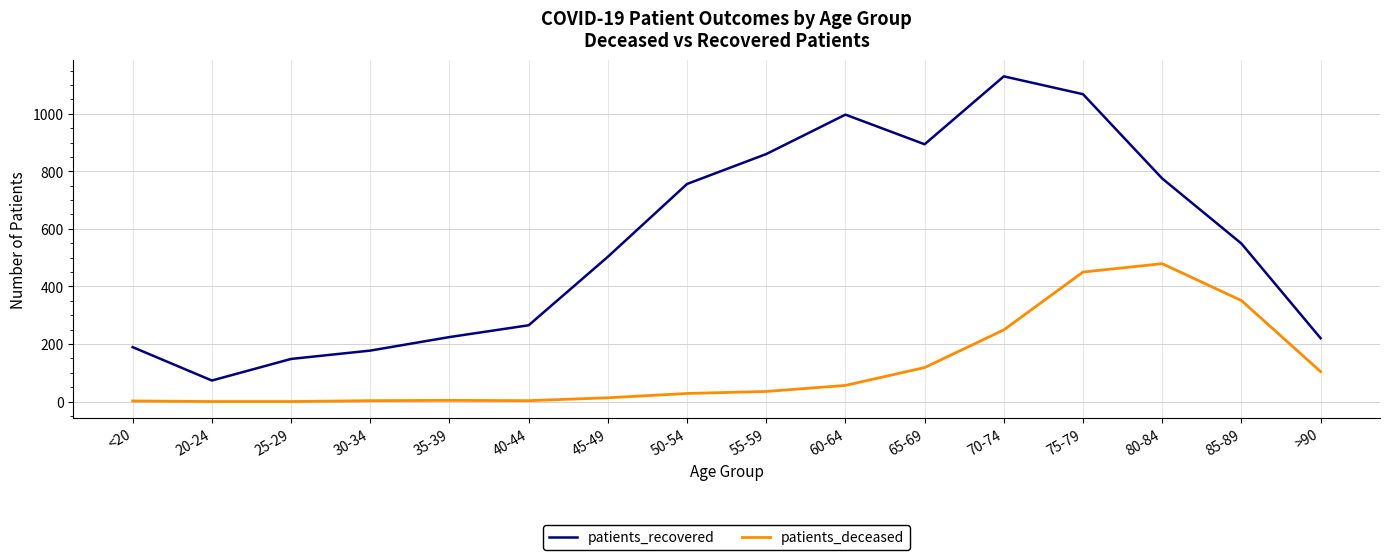

What is the difference between the patients_deceased values at 75-79 and >90?

346